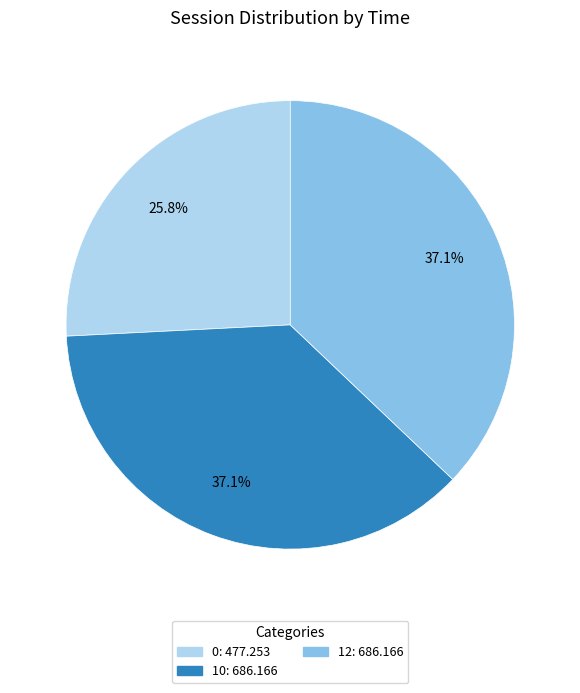

Which has a higher value, 0 or 10?

10